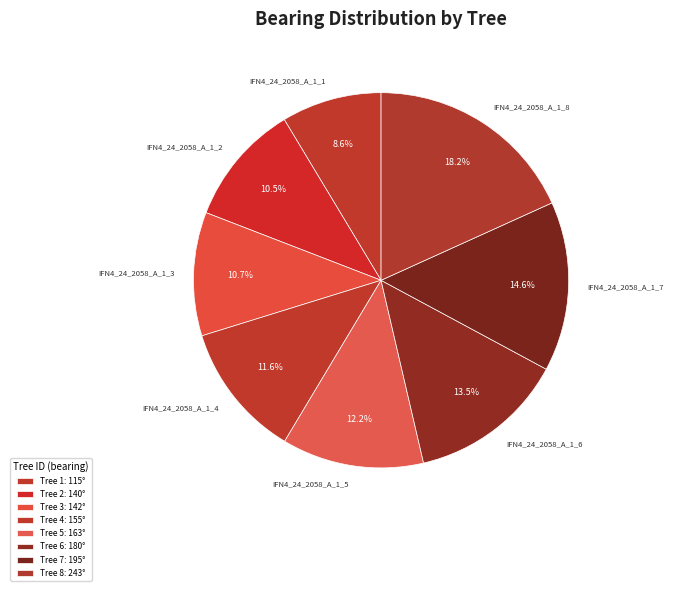

What is the ratio of the value at IFN4_24_2058_A_1_6 to the value at IFN4_24_2058_A_1_5?

1.1